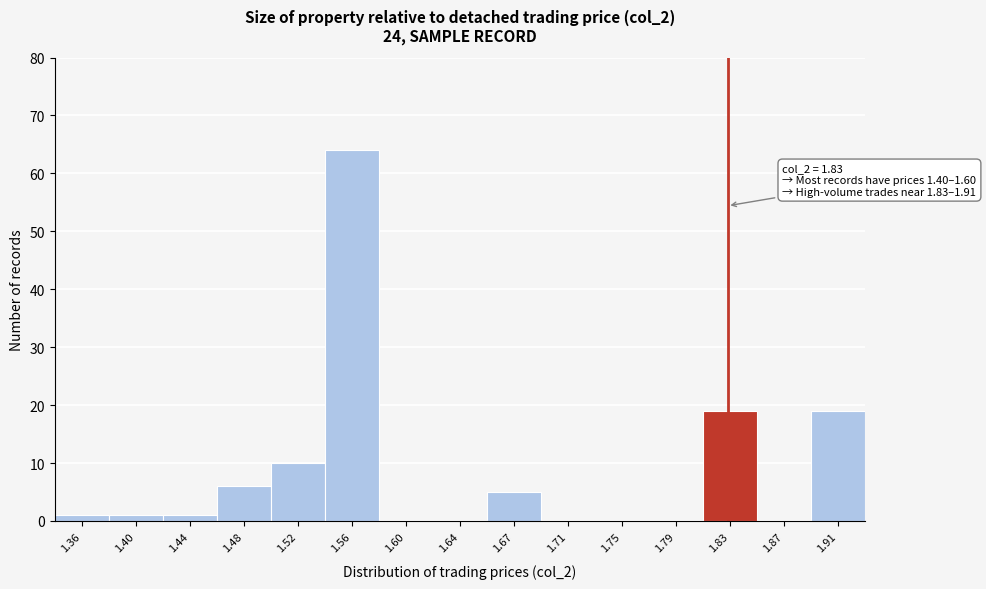

Over which range of the x-axis is the bar tallest?

1.535 to 1.575